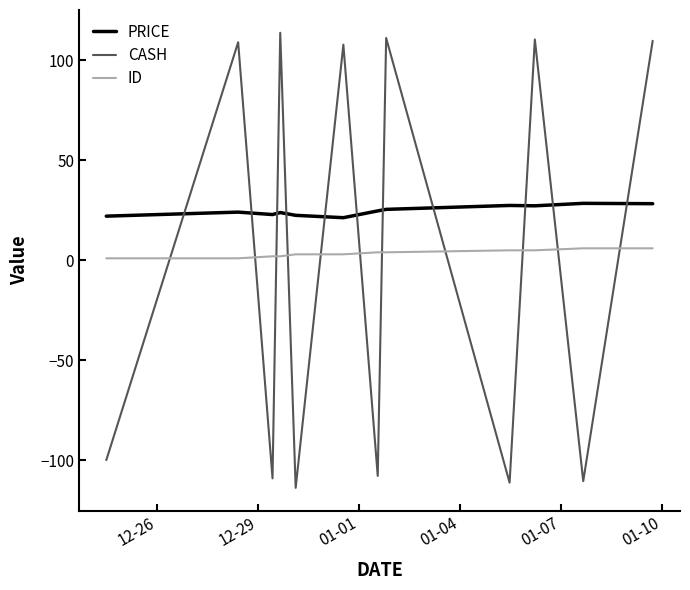

Which series has the largest total across all categories?

PRICE